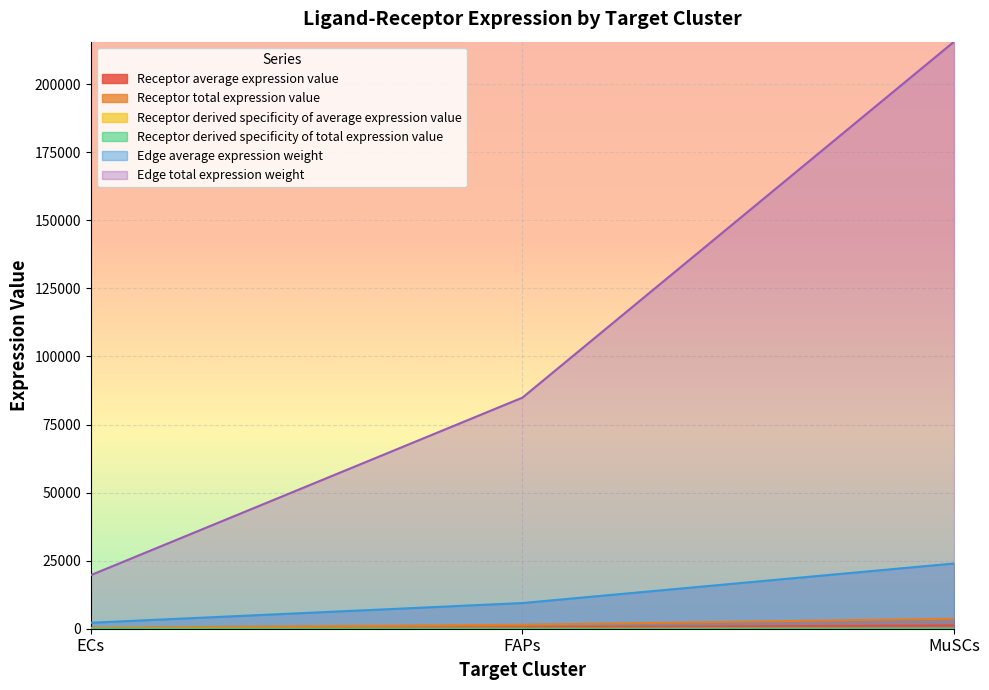

At which category is the sum across all series the highest?

MuSCs